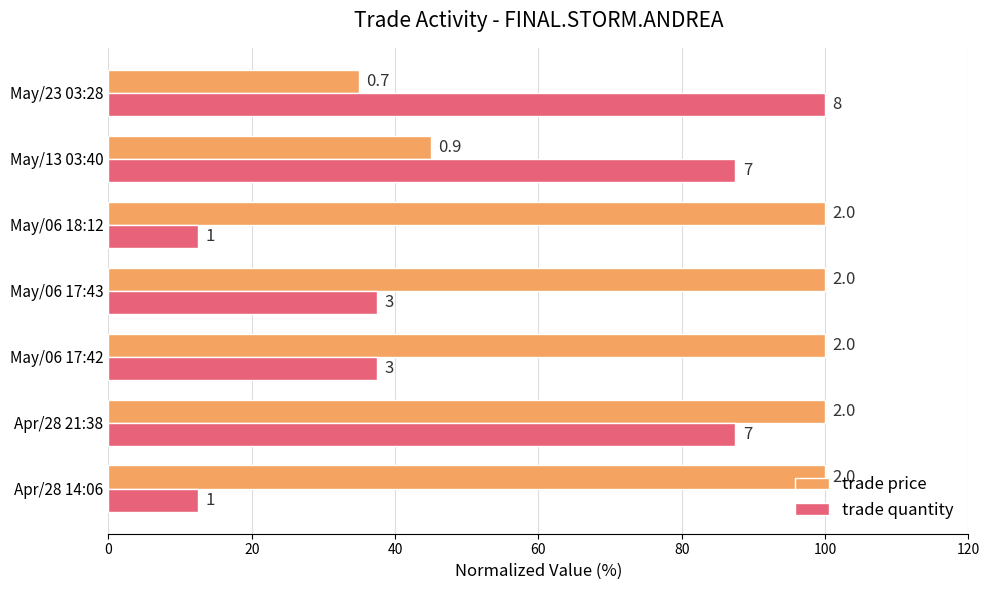

What are all the series names shown in the legend?

trade price, trade quantity